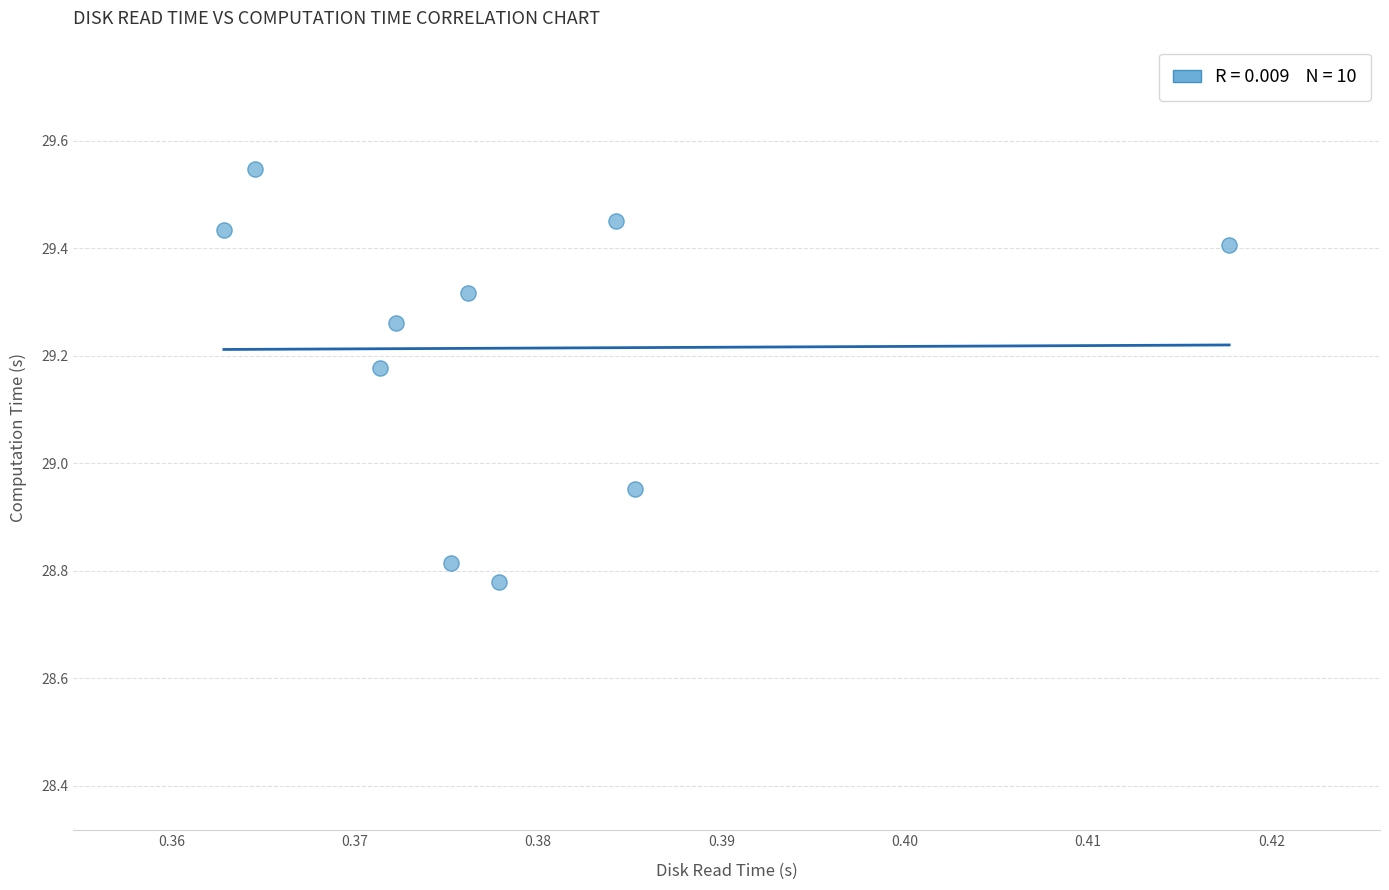

What is the average X value?

0.4